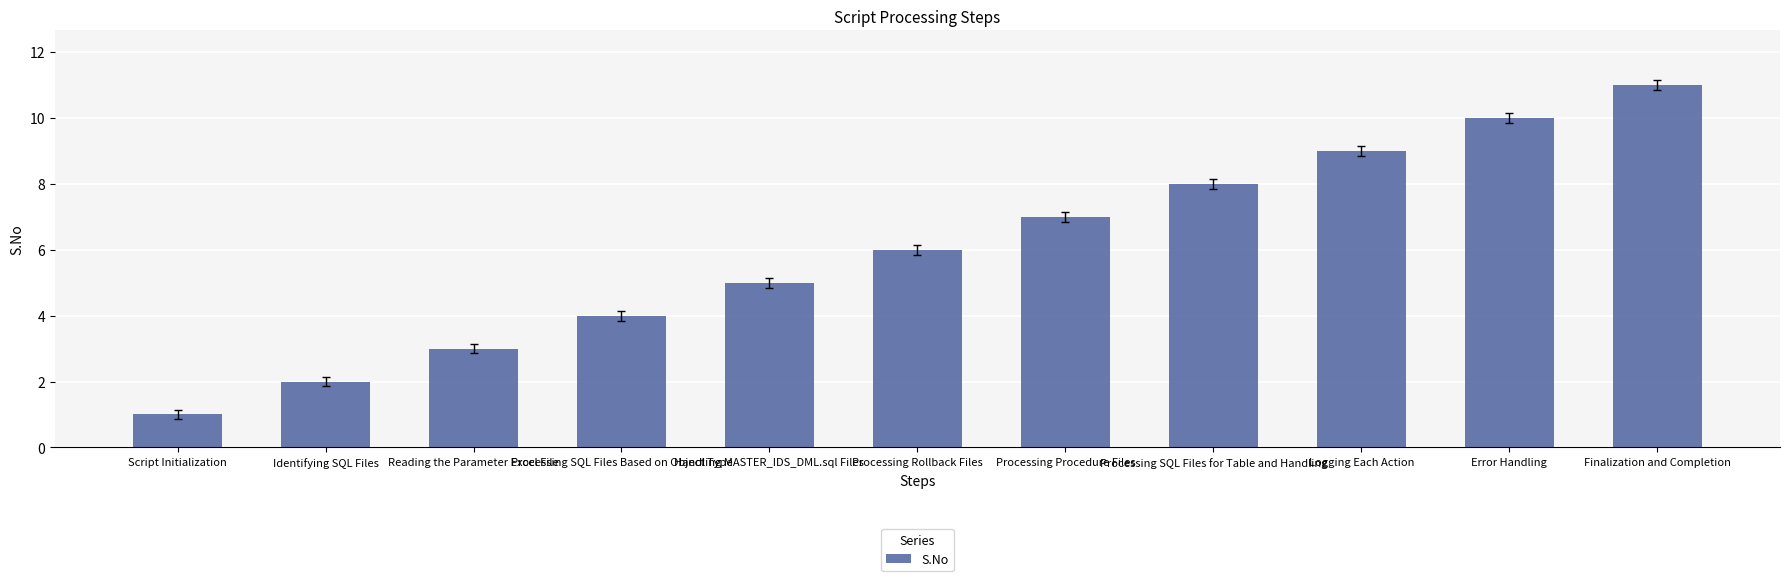

What is the sum of the values at Processing Rollback Files and Logging Each Action?

15